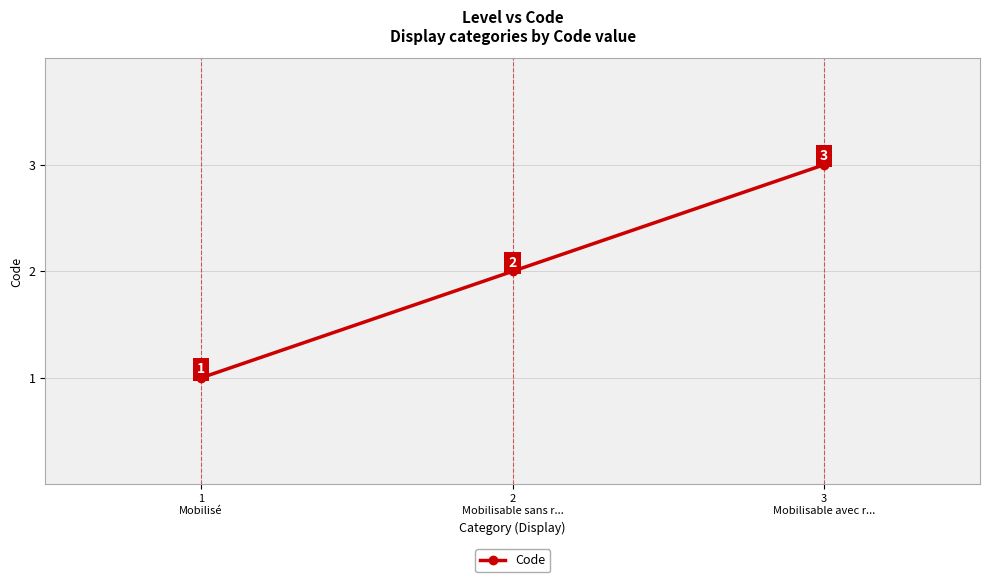

Rank the categories by value from highest to lowest.

3
Mobilisable avec r..., 2
Mobilisable sans r..., 1
Mobilisé